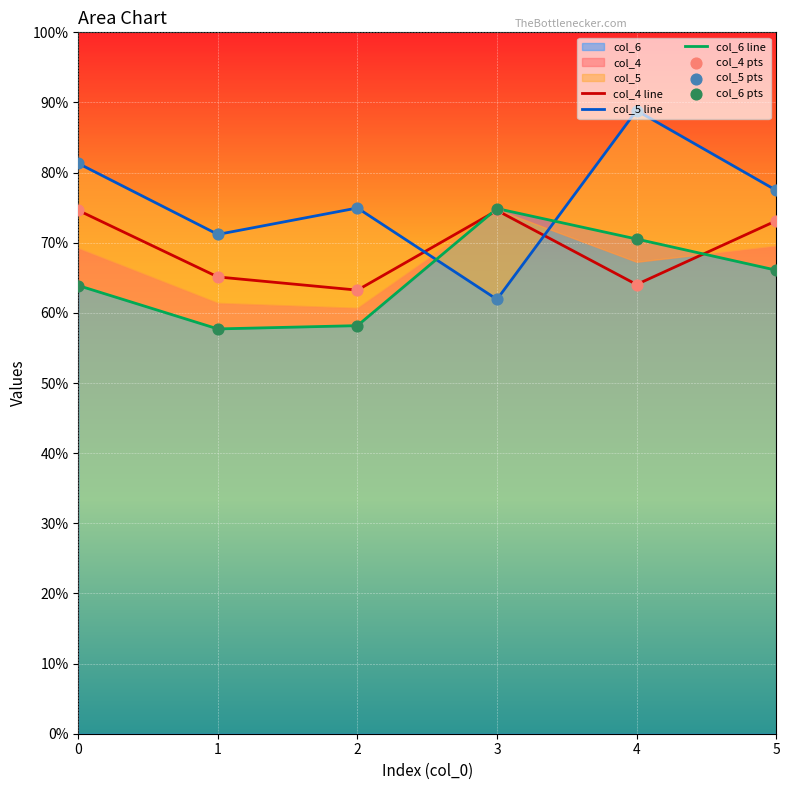

Is the value of col_5 line at 3 greater than the value of col_6 line at 5?

No